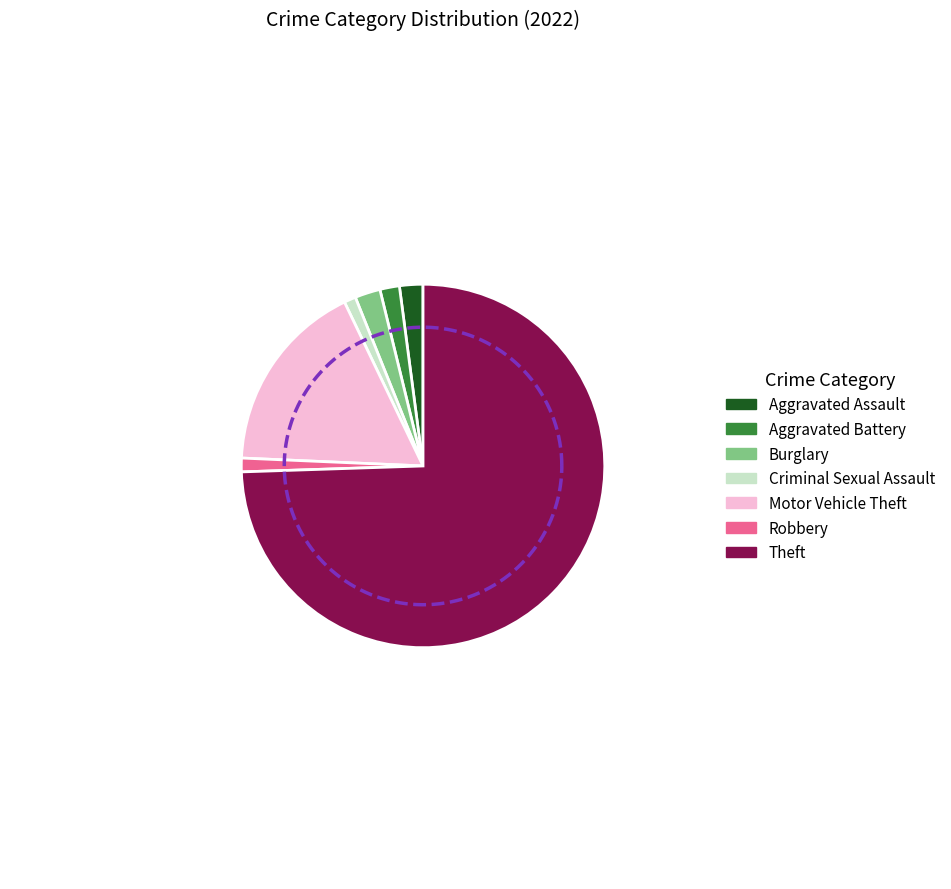

Rank the categories by value from lowest to highest.

Criminal Sexual Assault, Robbery, Aggravated Battery, Aggravated Assault, Burglary, Motor Vehicle Theft, Theft